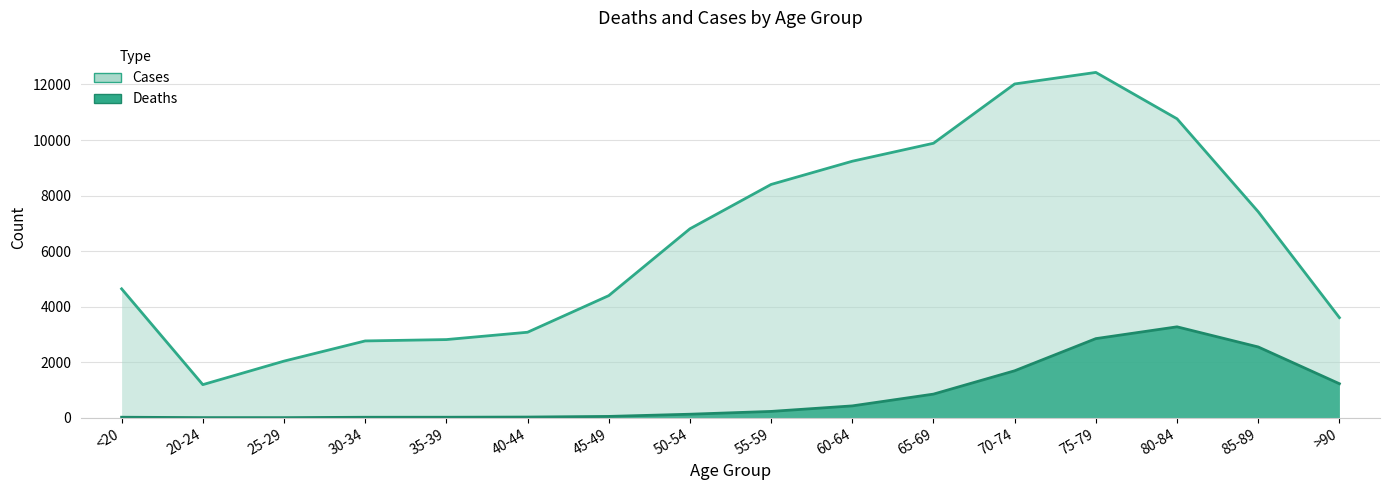

Rank the categories by Cases value from highest to lowest.

75-79, 70-74, 80-84, 65-69, 60-64, 55-59, 85-89, 50-54, <20, 45-49, >90, 40-44, 35-39, 30-34, 25-29, 20-24